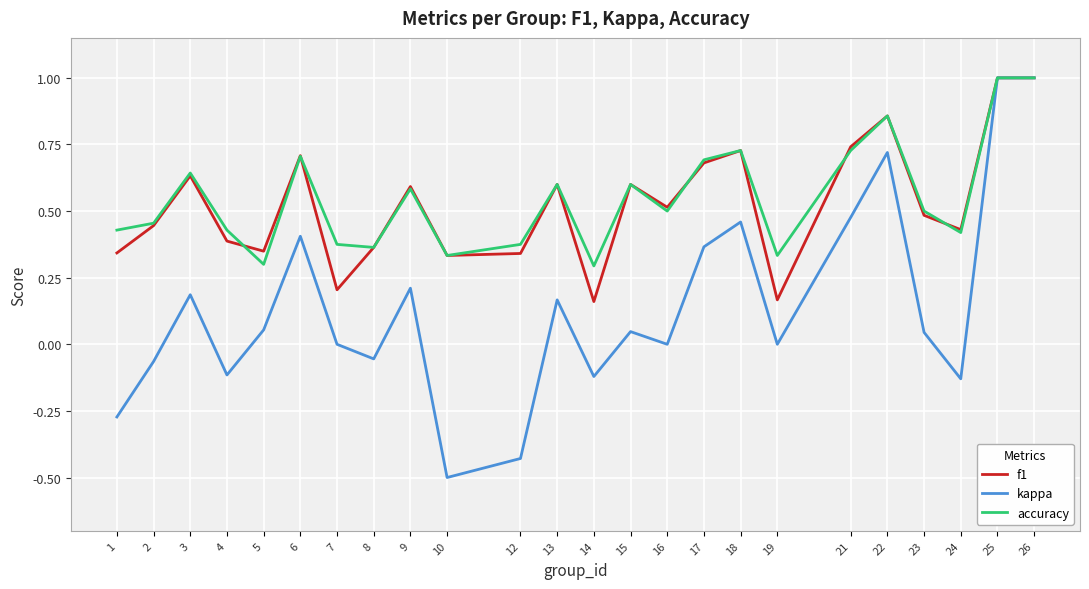

Which series changed the most between 4 and 16?

f1